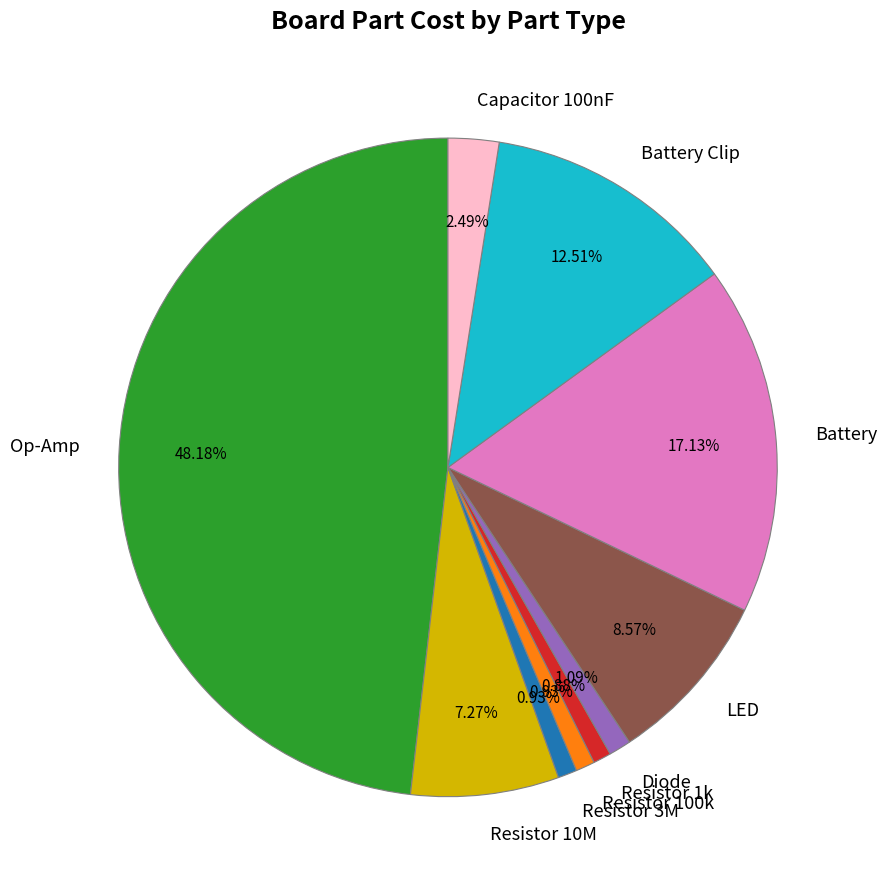

To the nearest percent, what is the difference between the Battery Clip and Resistor 1k slice percentages?

12%